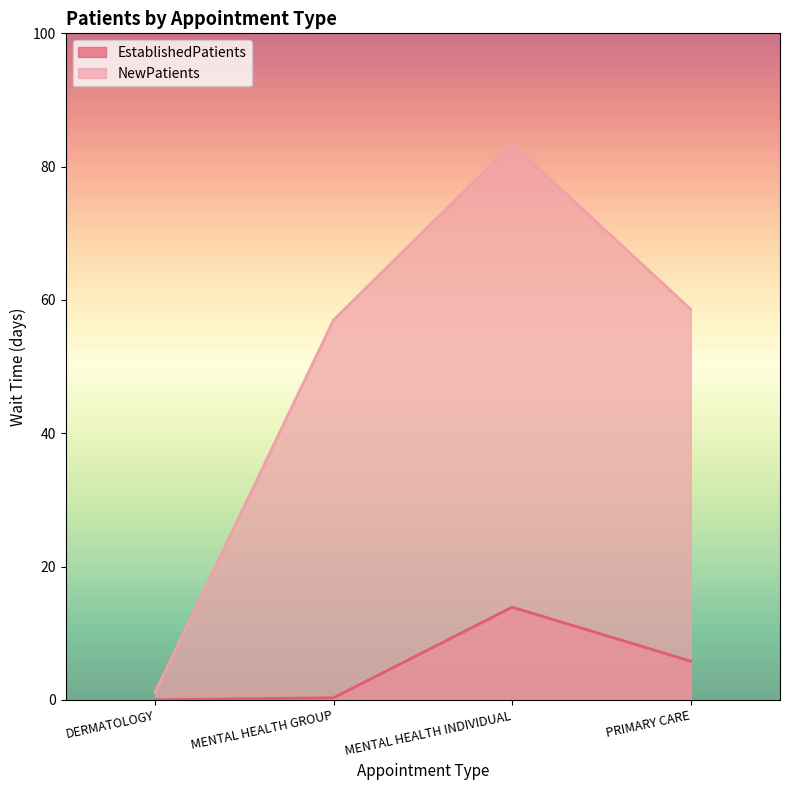

Is the value of EstablishedPatients at MENTAL HEALTH INDIVIDUAL greater than the value of NewPatients at PRIMARY CARE?

No